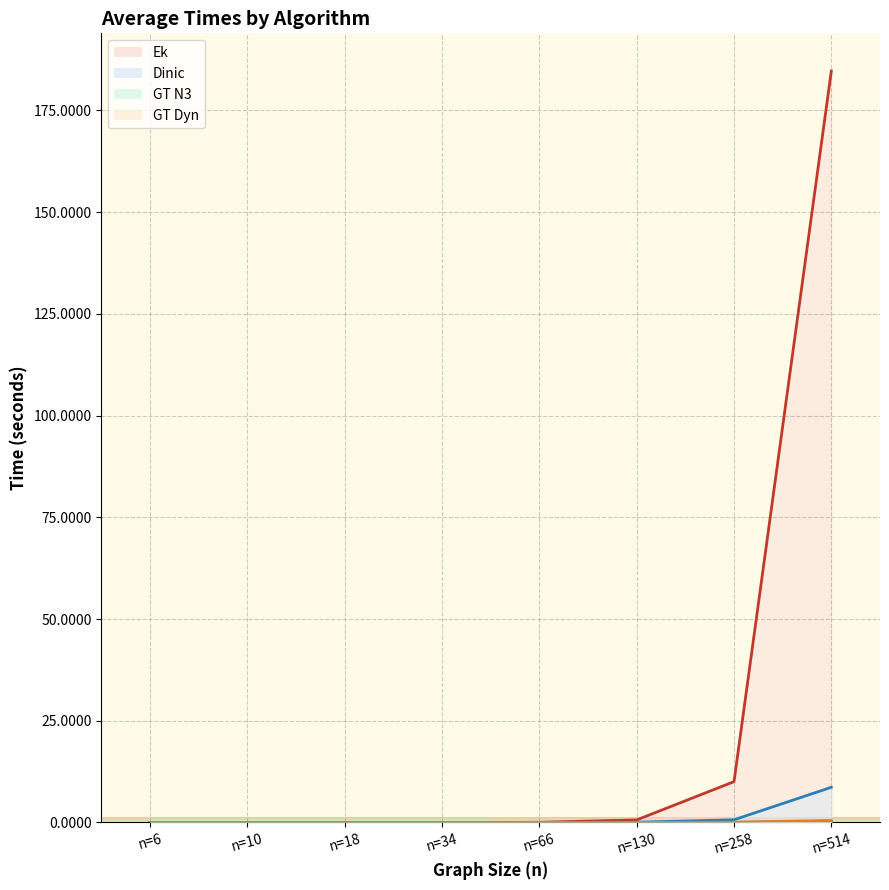

True or false: GT N3 has more than 0 interior local peaks.

False